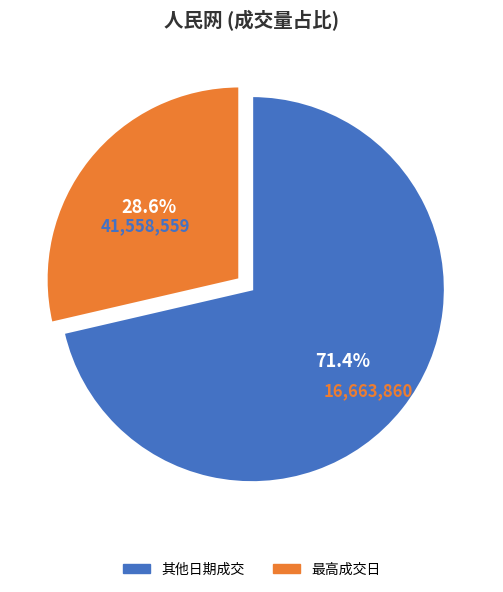

Is there a majority slice in this chart?

Yes